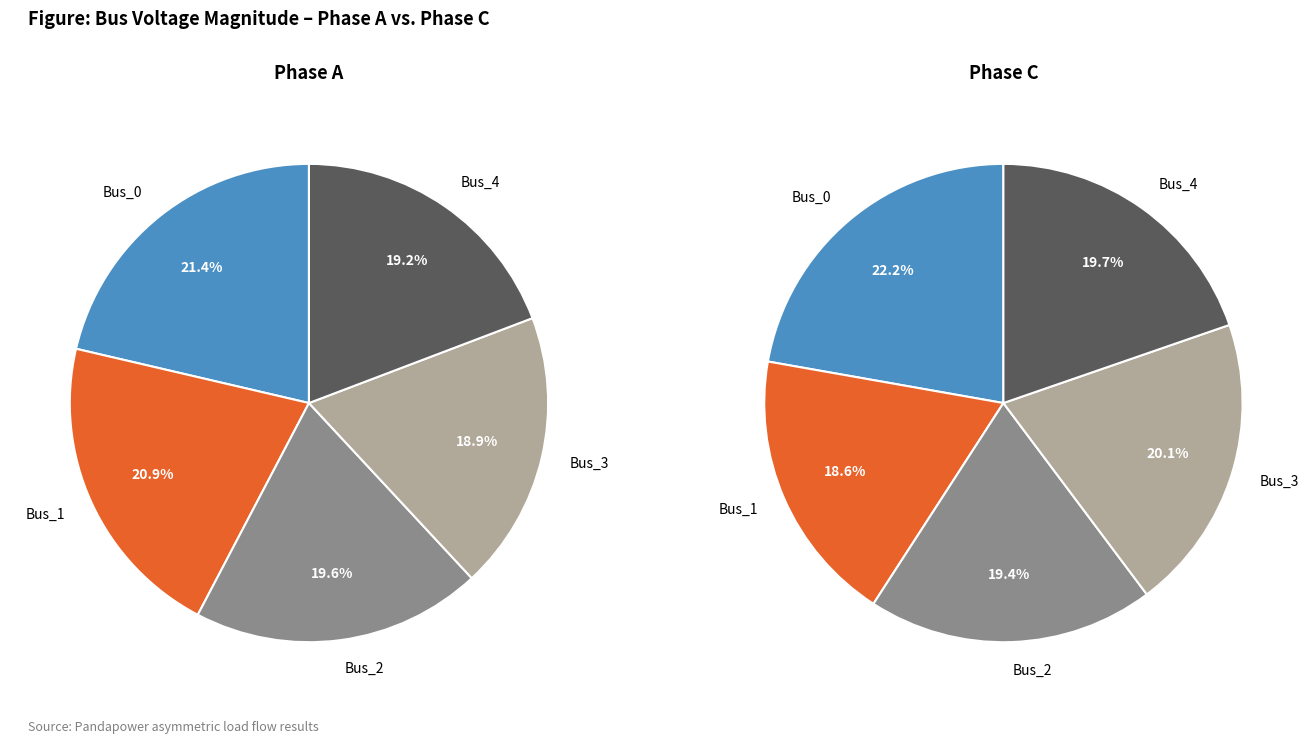

True or false: Bus_1 accounts for 6% of the total.

False